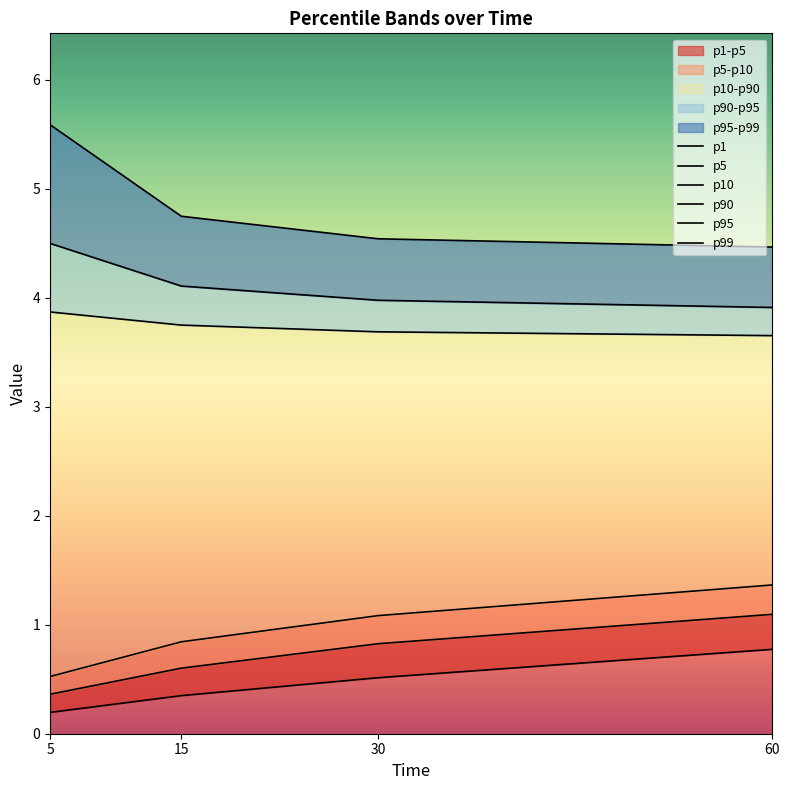

What is the smallest value displayed?

0.2